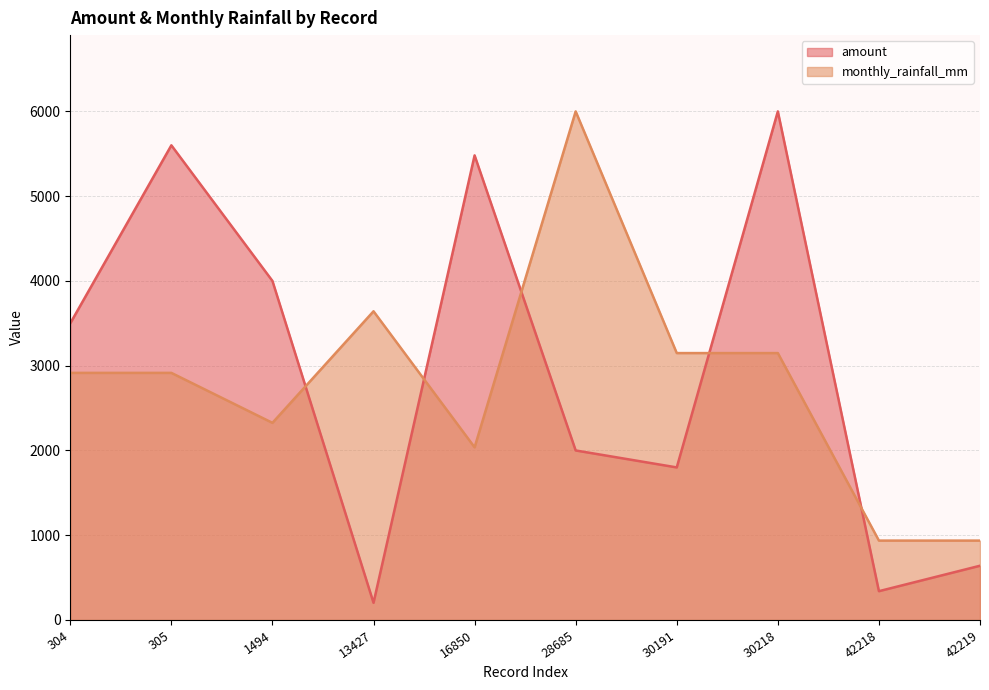

After their last crossing, which series has the higher values: monthly_rainfall_mm or amount?

monthly_rainfall_mm